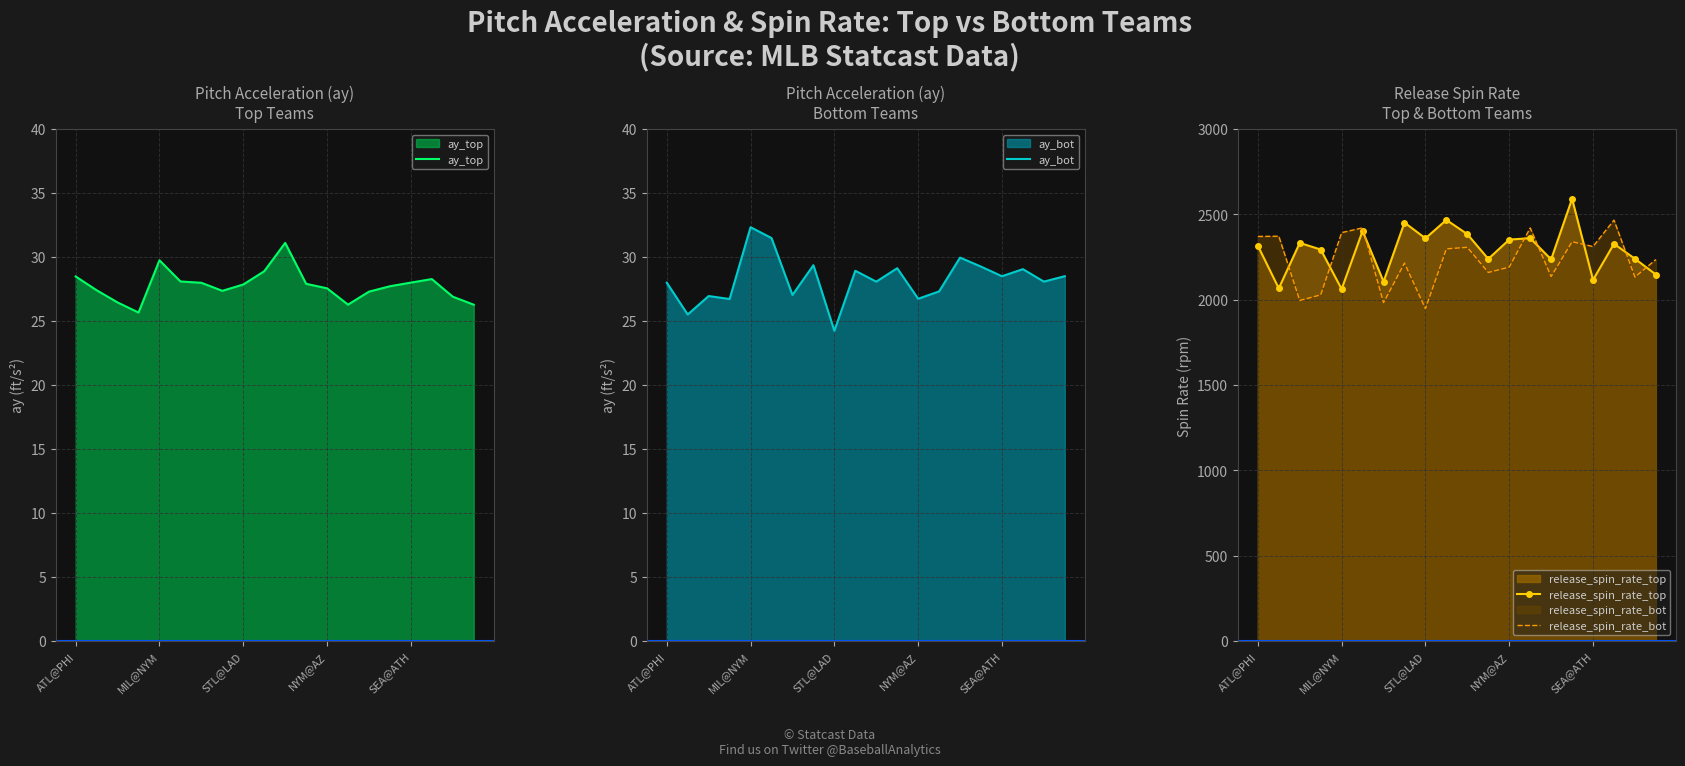

Reading left to right, list all the values displayed in this chart.

ay_top: 28.5	27.4	26.4	25.7	29.7	28.1	28.0	27.4	27.9	28.9	31.1	27.9	27.6	26.3	27.3	27.7	28.0	28.3	26.9	26.3
ay_bot: 28.0	25.5	26.9	26.7	32.3	31.5	27.0	29.4	24.2	28.9	28.1	29.1	26.7	27.3	30.0	29.2	28.5	29.1	28.1	28.5
release_spin_rate_top: 2316.0	2066.1	2332.5	2293.7	2062.0	2402.3	2105.6	2451.8	2359.4	2467.1	2383.7	2238.7	2351.9	2360.3	2235.8	2590.8	2115.8	2327.0	2239.8	2147.1
release_spin_rate_bot: 2370.4	2371.9	1995.3	2028.3	2392.9	2421.0	1982.6	2214.5	1947.3	2297.8	2306.8	2159.3	2190.7	2420.3	2135.7	2339.6	2311.3	2466.2	2132.4	2235.2